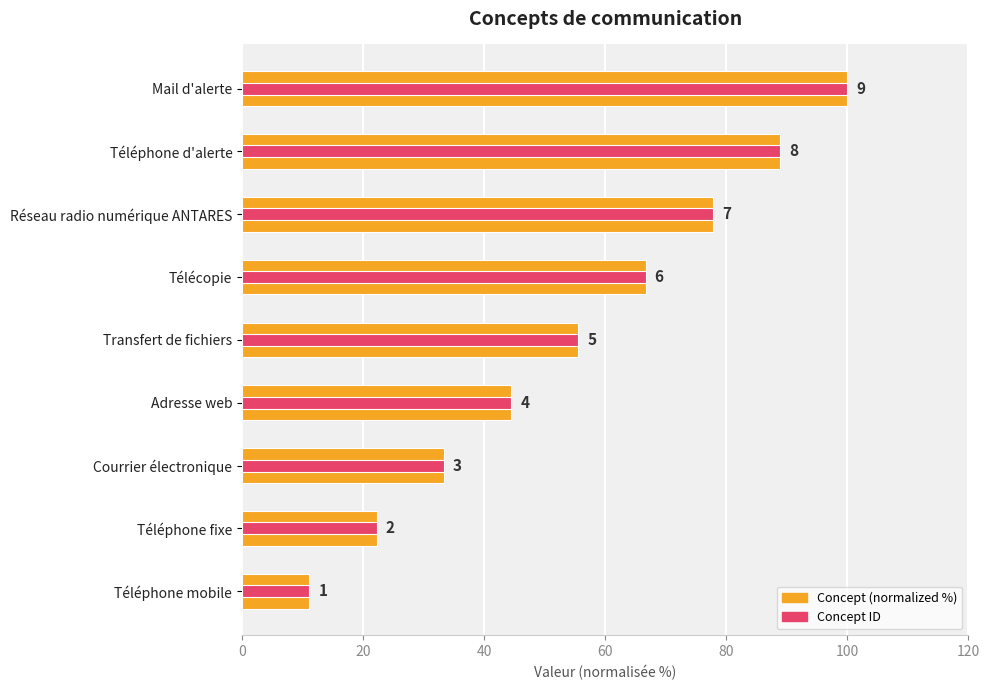

How many distinct data groups are displayed?

2